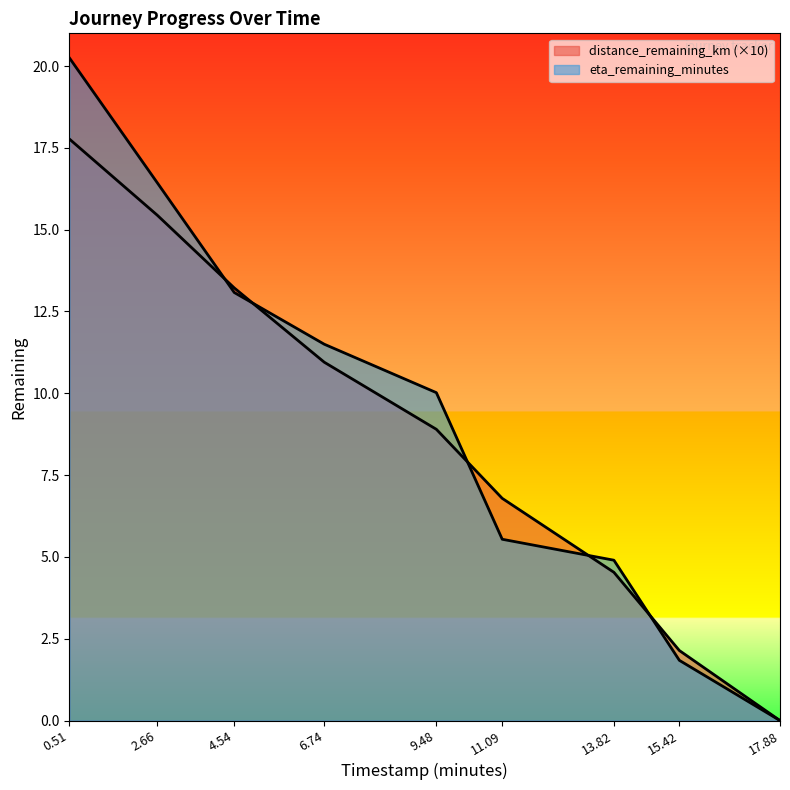

Which series changed the most between 4.54 and 9.48?

distance_remaining_km